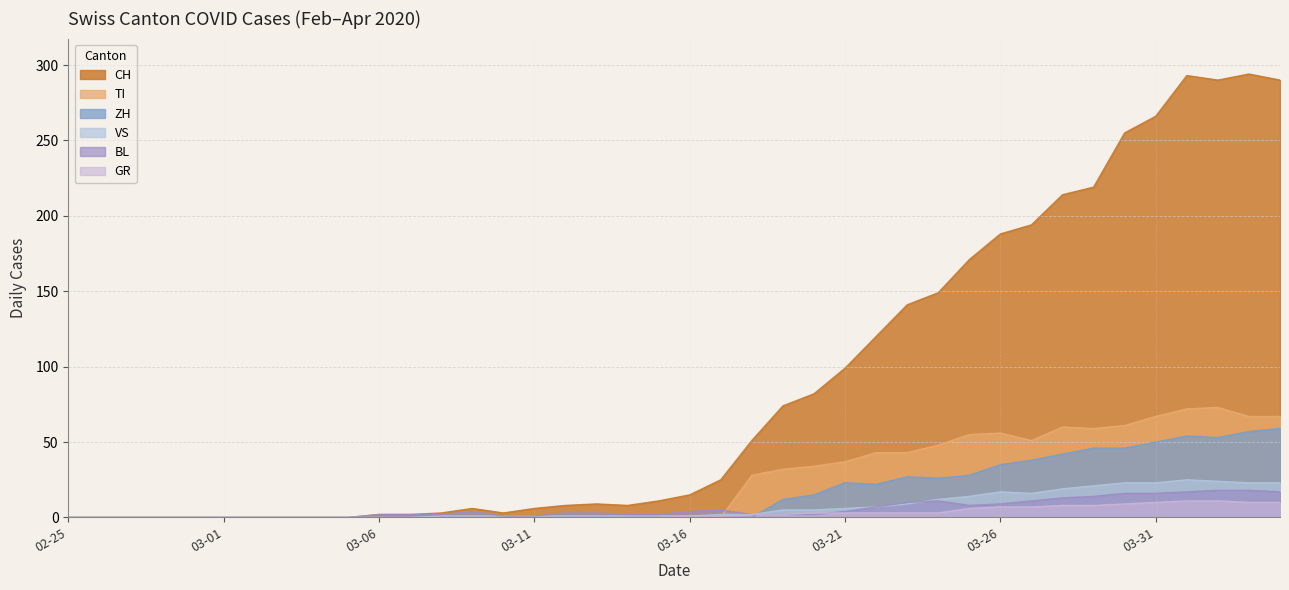

What is the label of the 40th point from the left?

2020-04-04